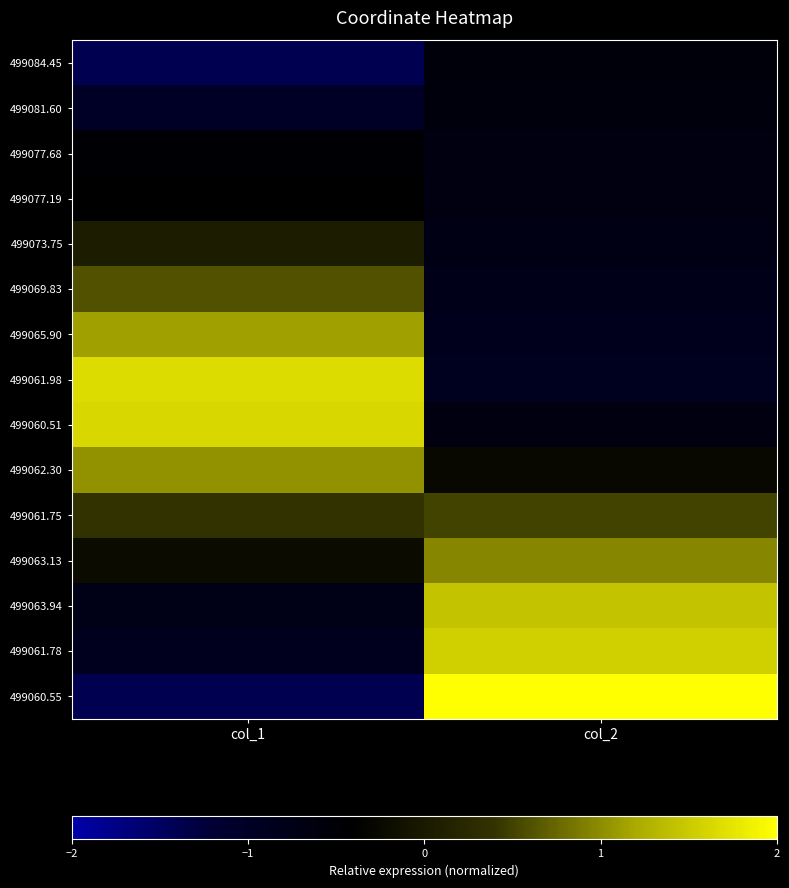

Rank the series by their maximum value, from highest to lowest.

499060.55, 499061.98, 499060.51, 499061.78, 499063.94, 499065.90, 499062.30, 499063.13, 499069.83, 499061.75, 499073.75, 499077.19, 499077.68, 499084.45, 499081.60